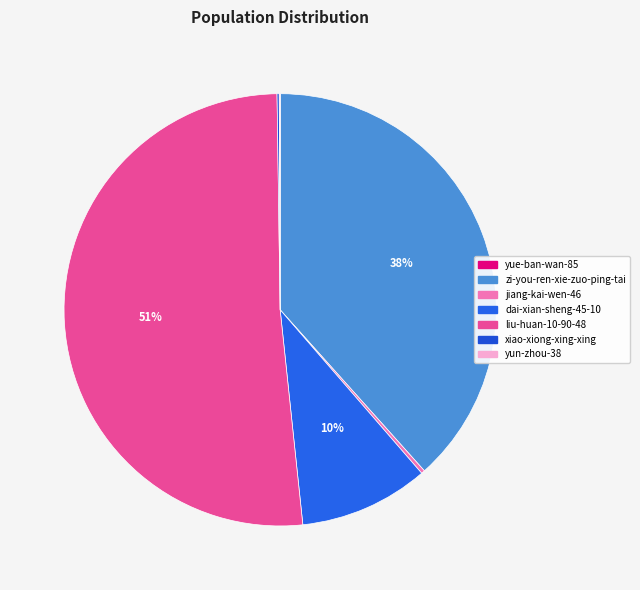

Which slice is the largest?

liu-huan-10-90-48